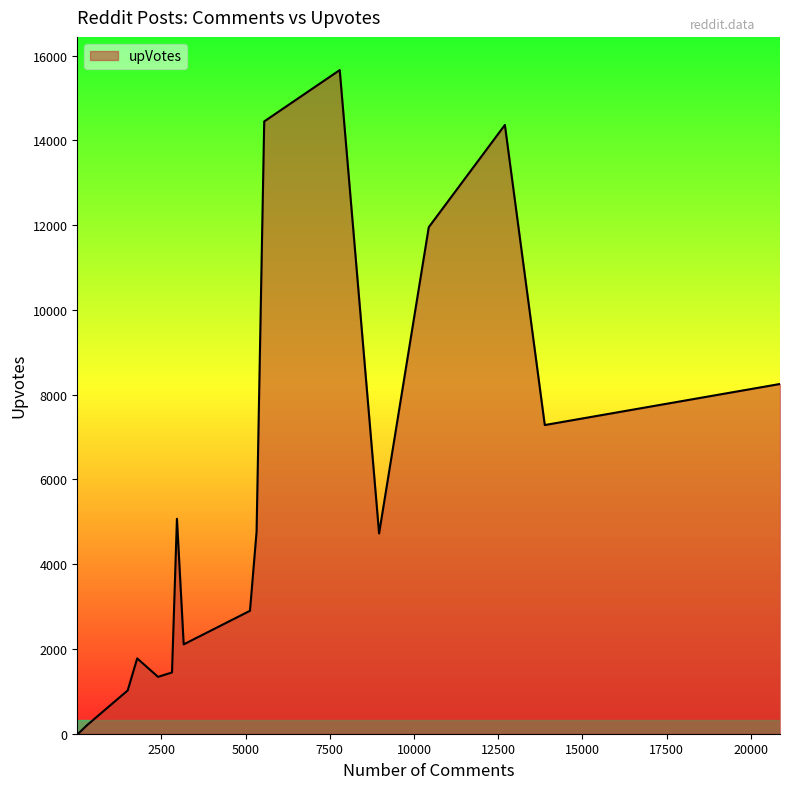

What is the change in value from 14 to 1781?

+1773